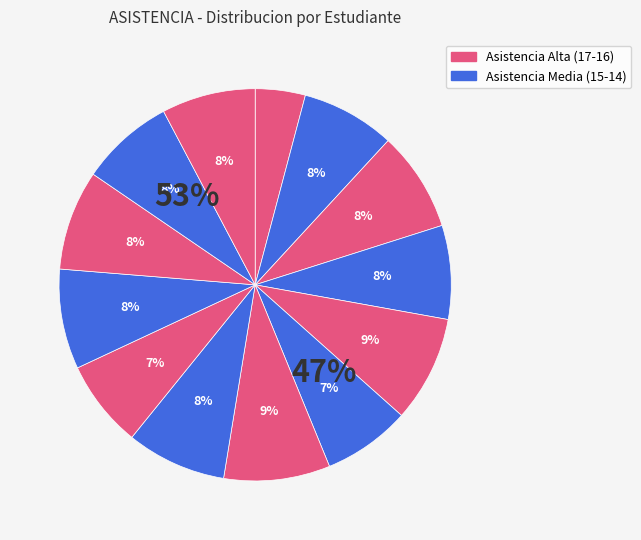

Does Parodi Guerrero represent more than half of the total?

No